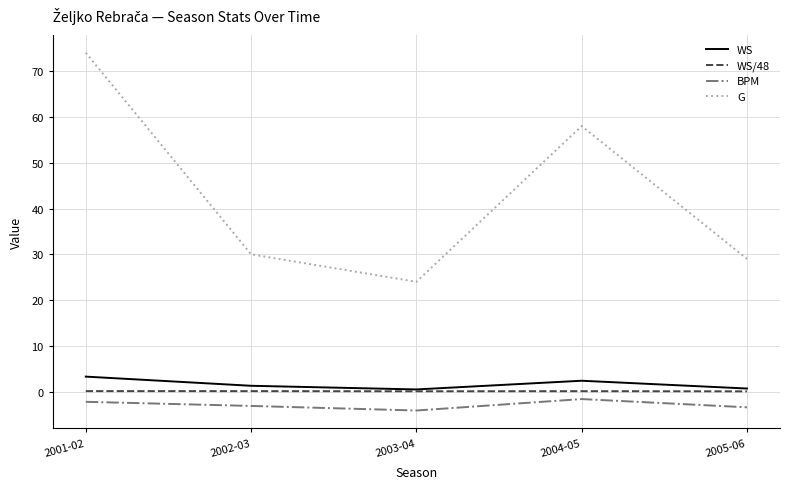

True or false: BPM and G intersect in this chart.

False